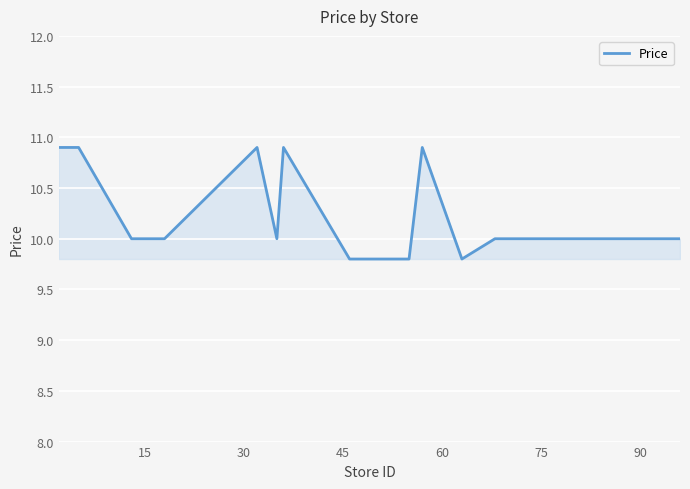

What is the difference between the maximum and minimum values?

1.1